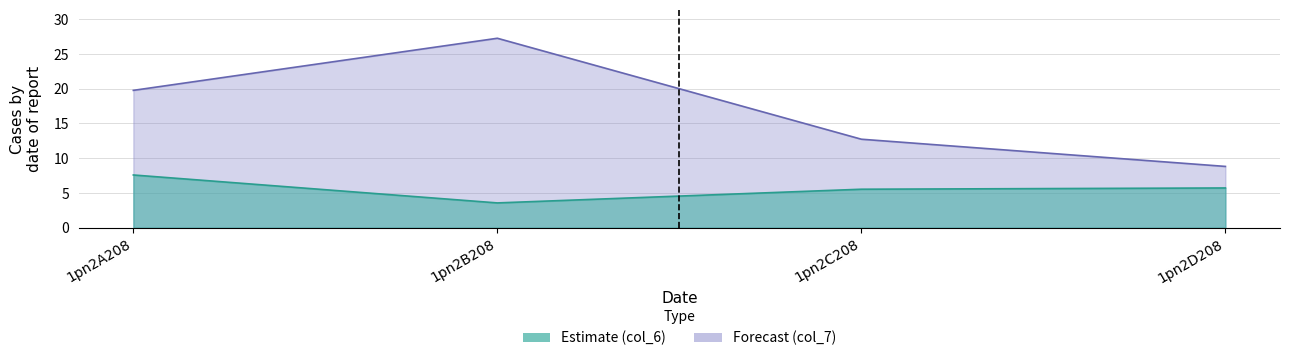

In col_6, how many points are lower than both neighbors (excluding endpoints)?

1